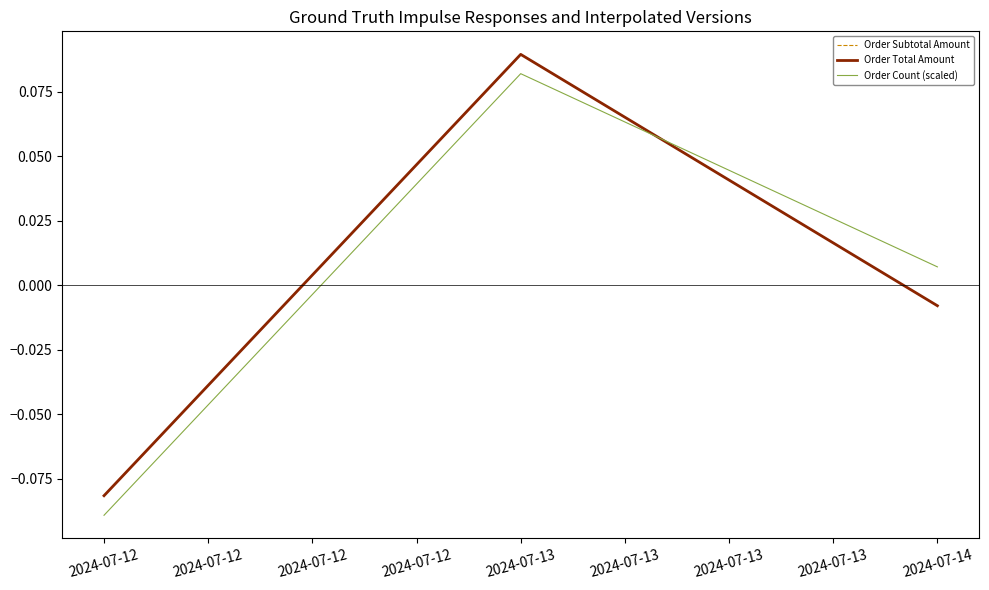

Does the chart display data point markers on the line(s)?

No